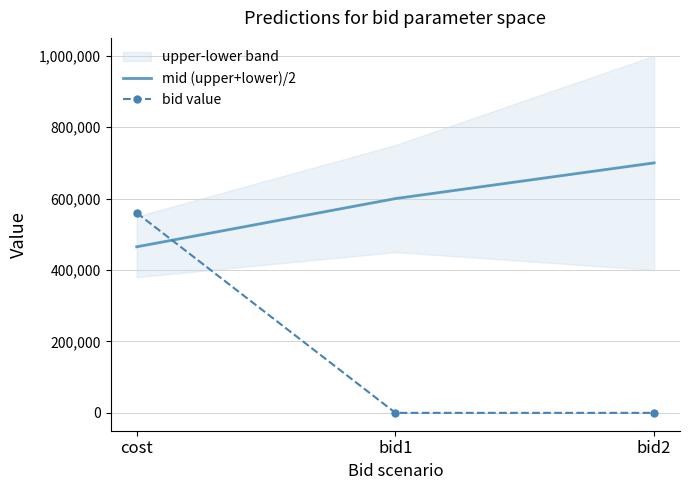

Which series has the largest range (max minus min)?

bid value